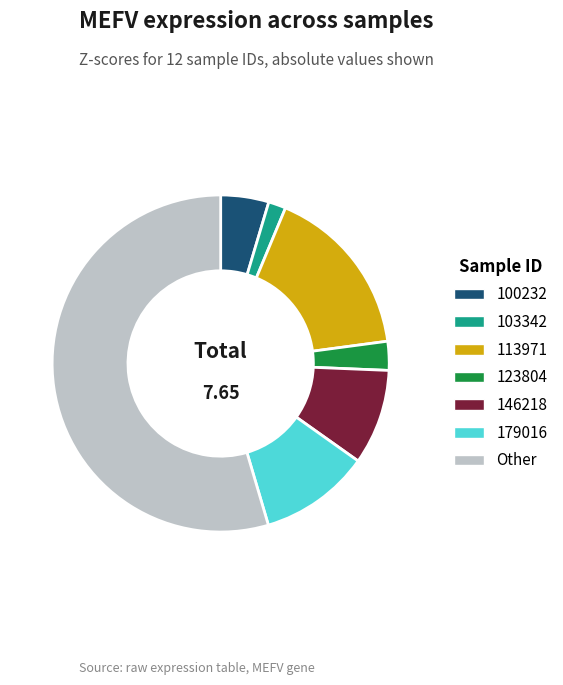

How many segments does this pie chart have?

7